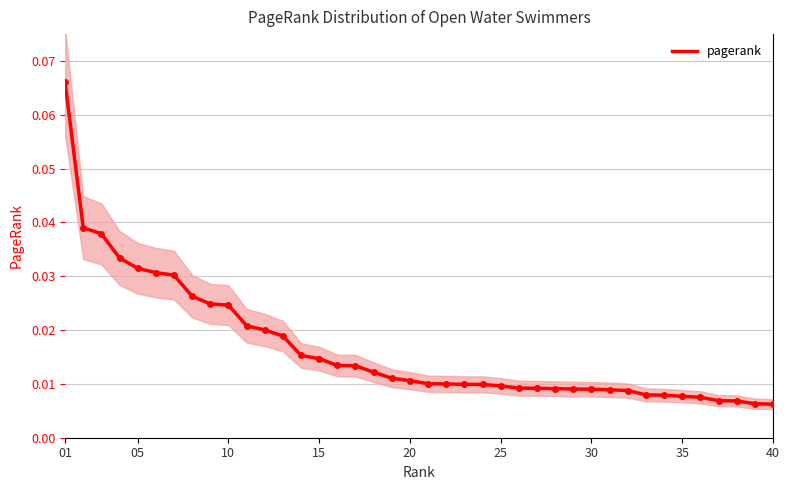

True or false: the data shows 0.0 at 38.

False